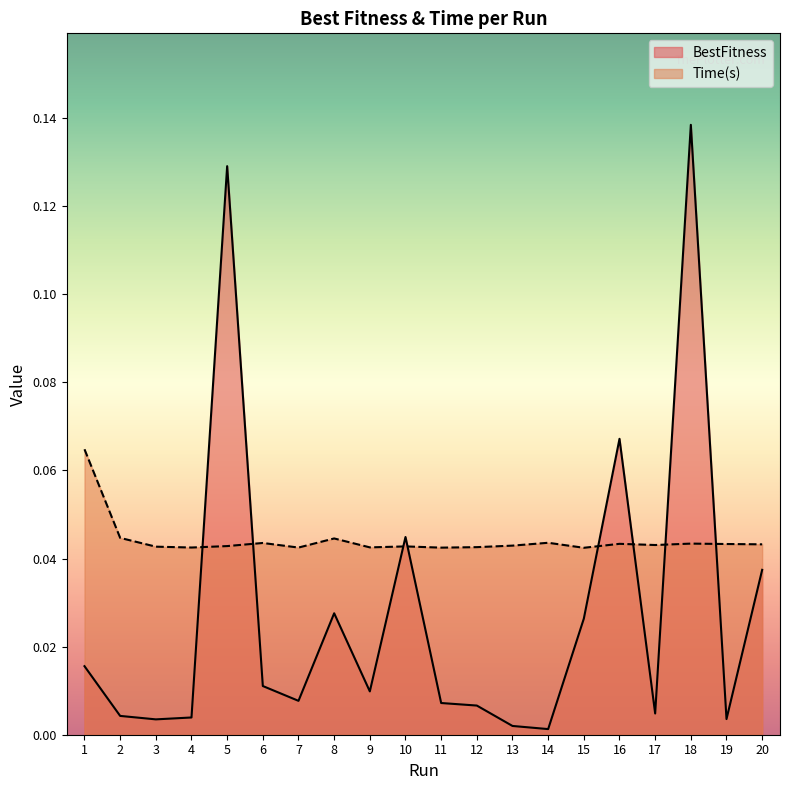

Between 1 and 11, which is larger?

1